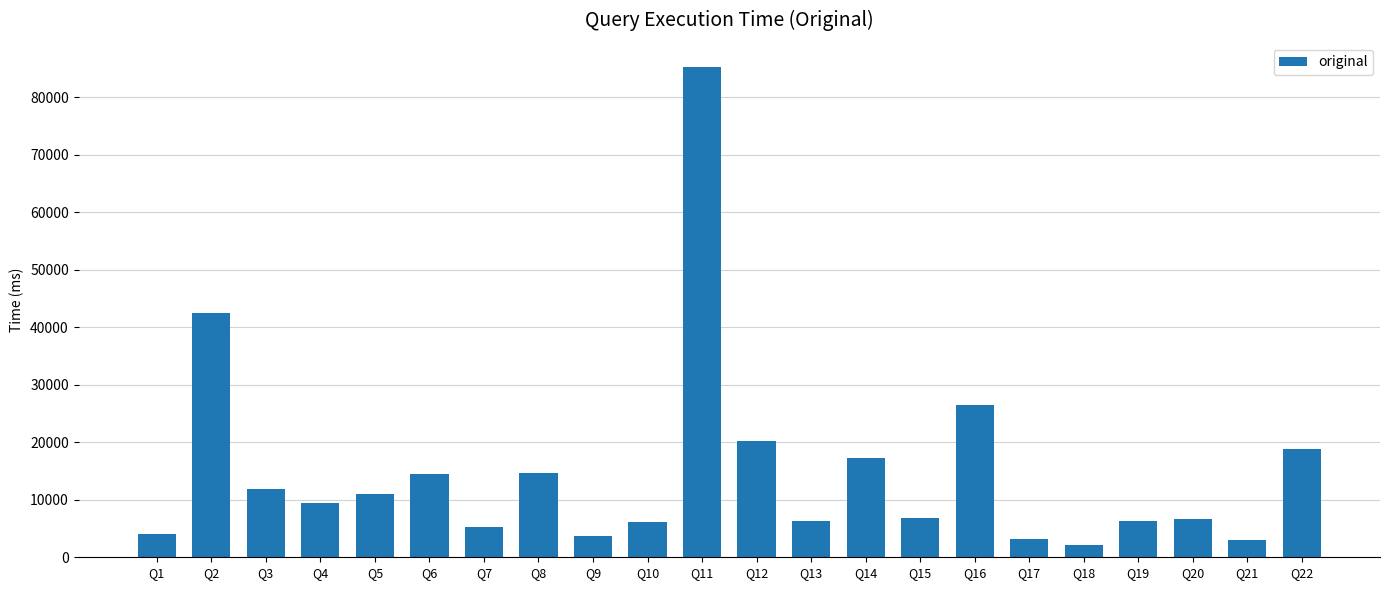

At which label does the data first exceed 9508?

Q2